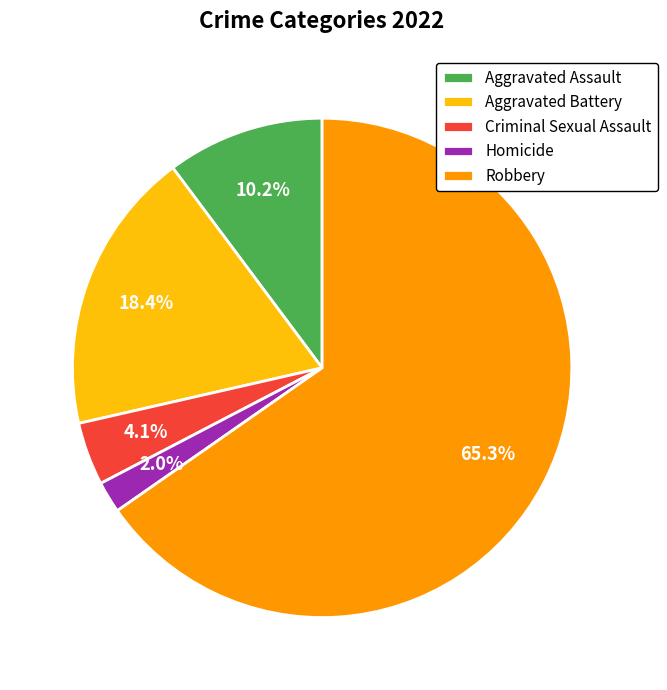

To the nearest percent, what percentage of the pie is Aggravated Battery?

18%